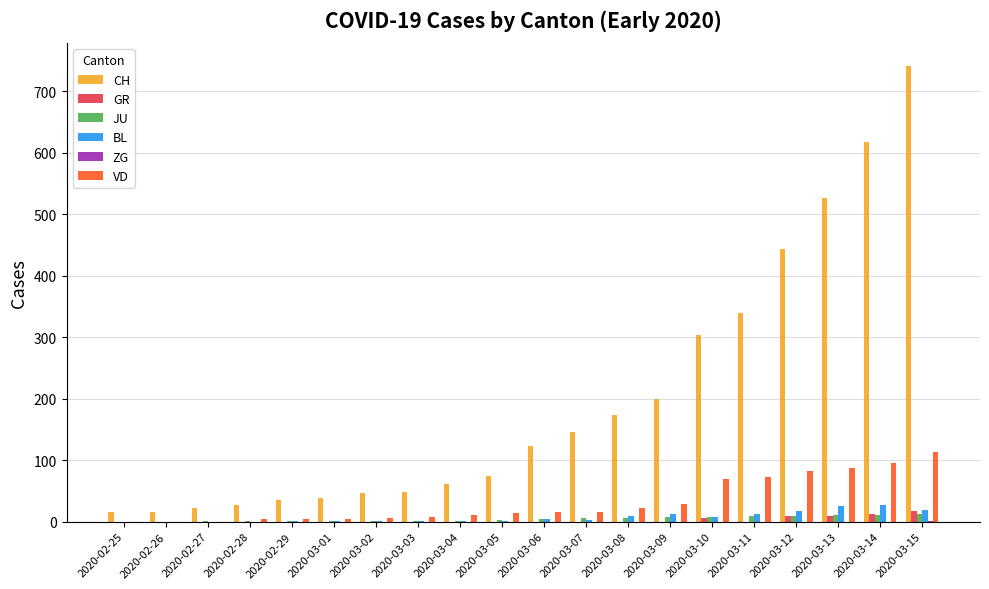

What is the maximum value shown in the chart?

741